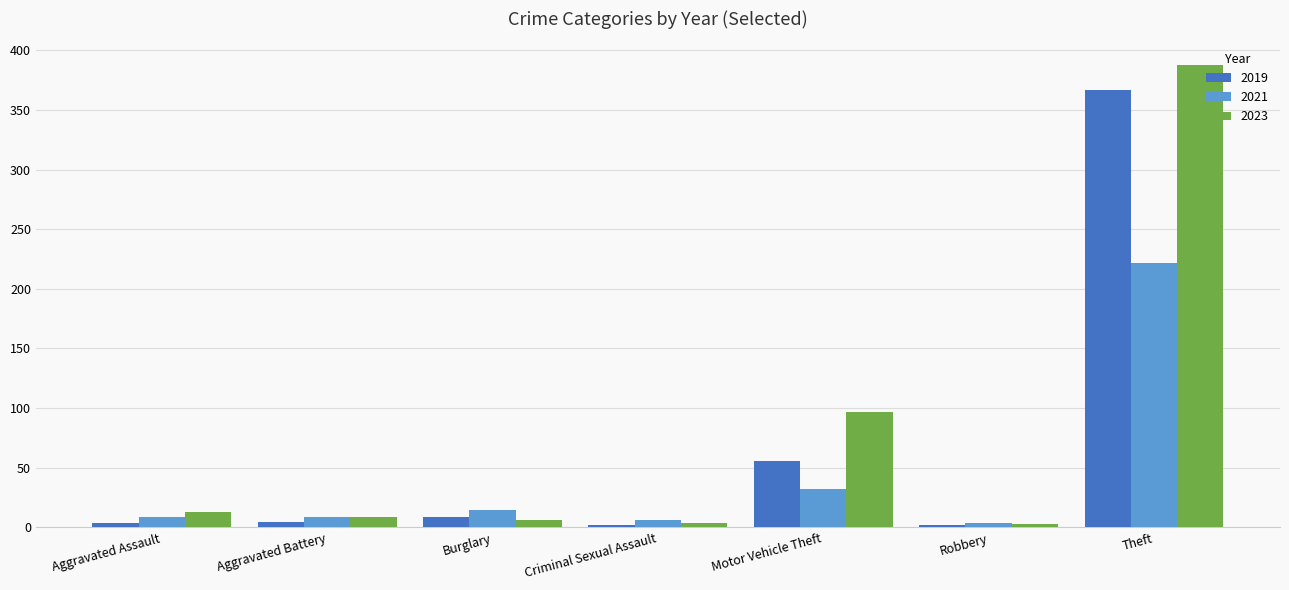

What is the spread (max minus min) of values at Theft?

166